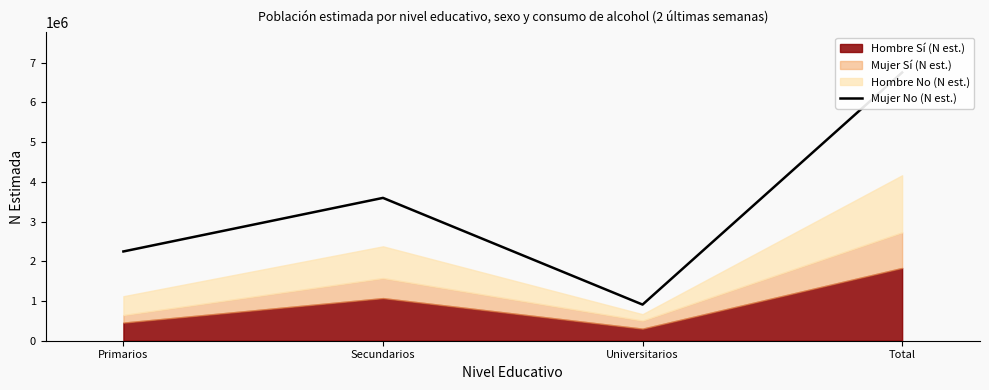

Is it true that the value at Primarios is 1330033?

False